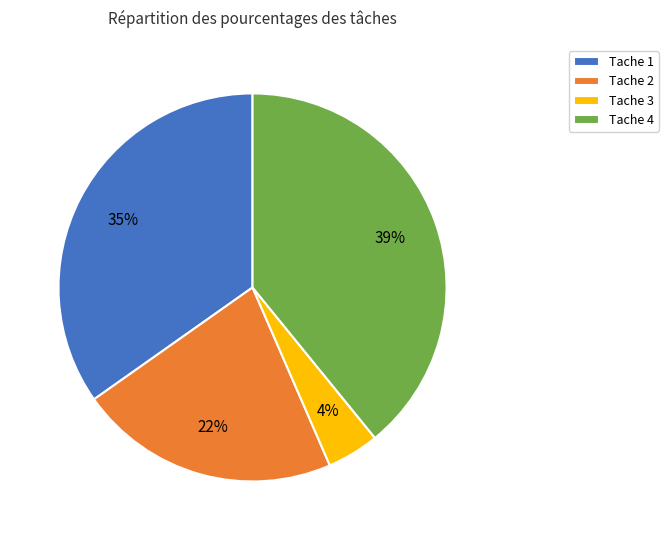

To the nearest percent, what is the average slice percentage?

25%